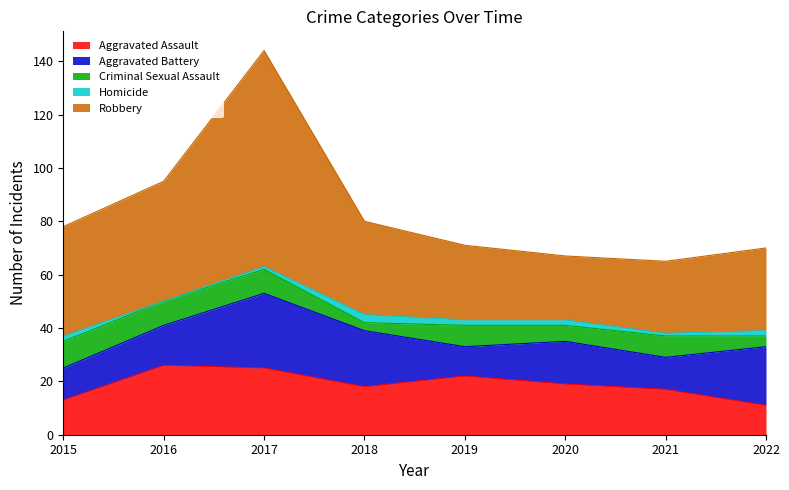

Does the chart have visible grid lines?

No